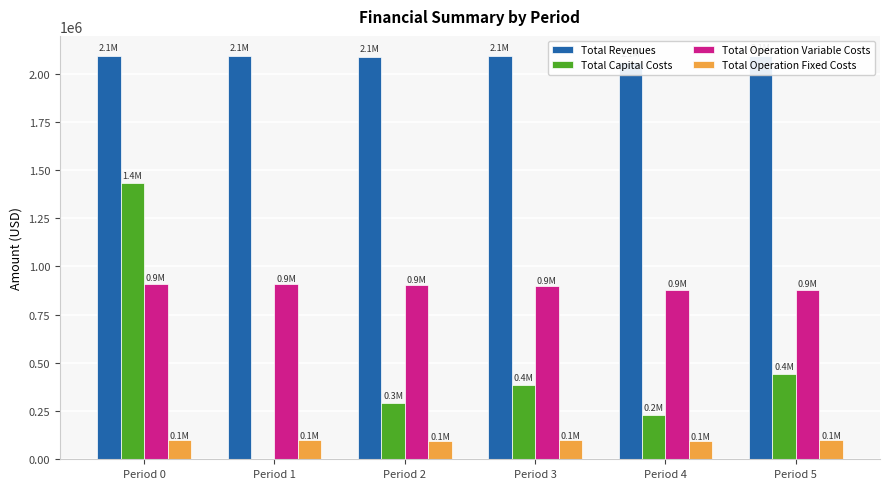

Reading left to right, list all the values displayed in this chart.

Total Revenues: 2091193.5	2091193.5	2083851.3	2089934.3	2062753.2	2090230.6
Total Capital Costs: 1435345.0	0.0	292672.0	384800.0	228832.0	443200.0
Total Operation Variable Costs: 909873.2	906540.8	901828.0	896067.3	876754.8	879265.6
Total Operation Fixed Costs: 97619.5	97619.5	96200.1	98470.0	94993.9	101130.9